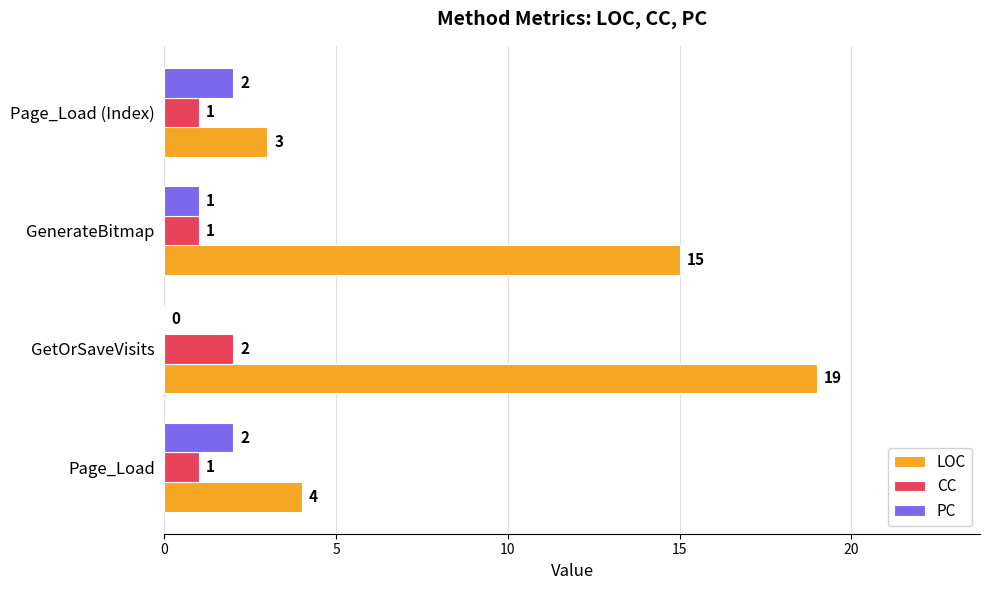

Is it true that PC equals 3 at Page_Load (Index)?

False